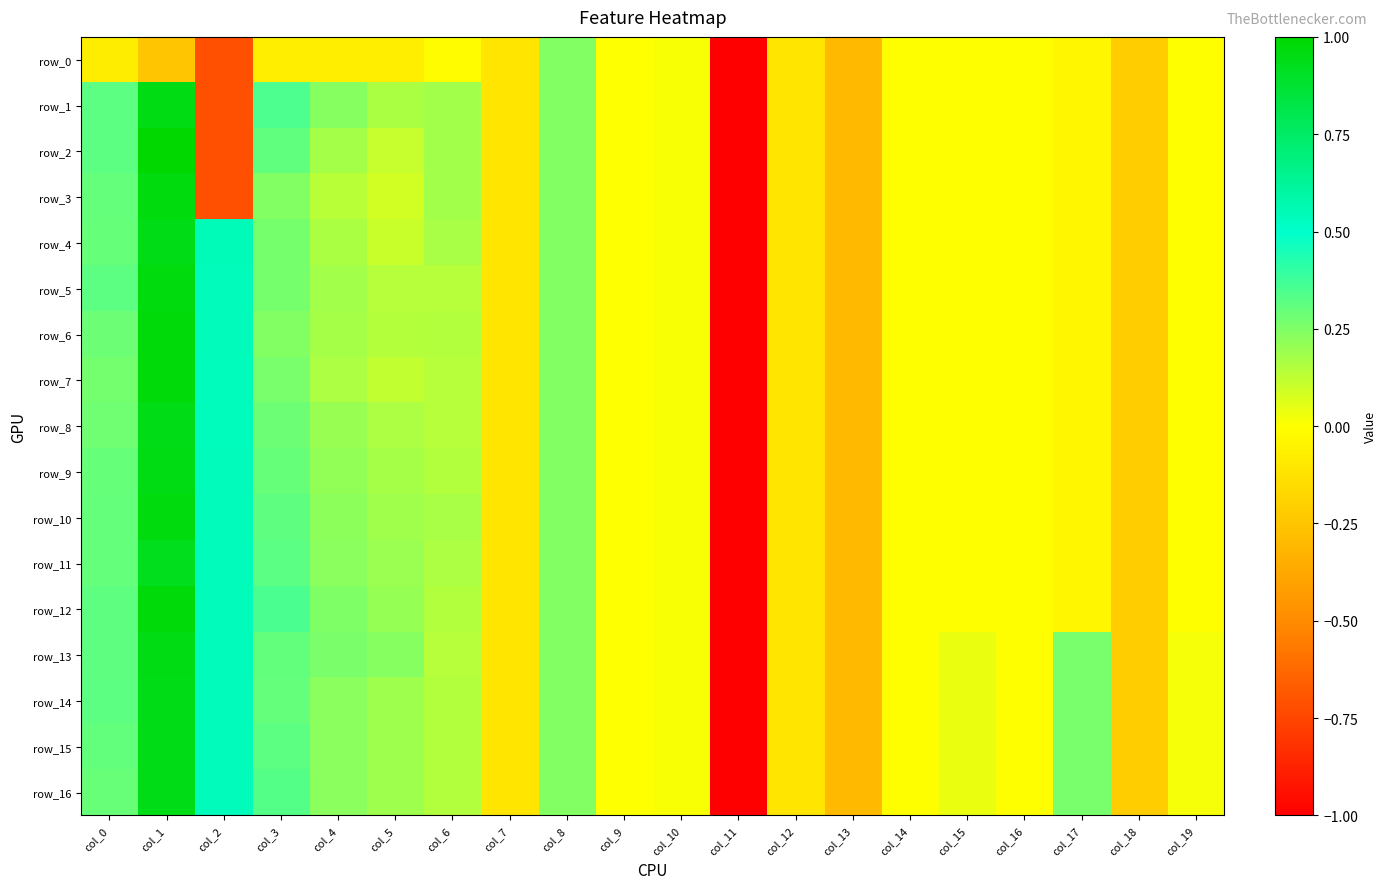

What is the total value across all series at col_13?

-5.1